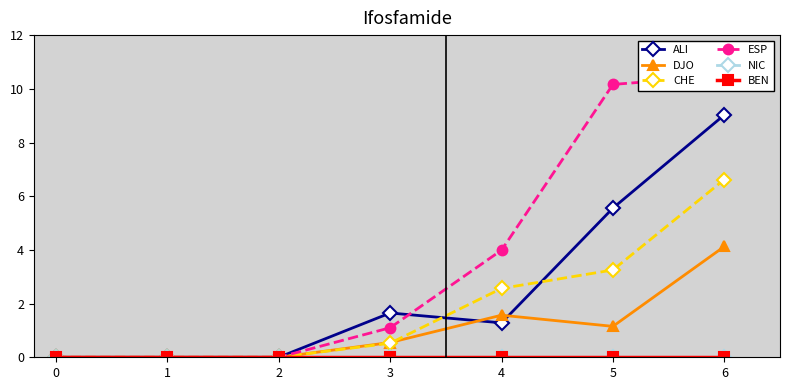

What is the value of the CHE point at the 4th from the left?

0.5